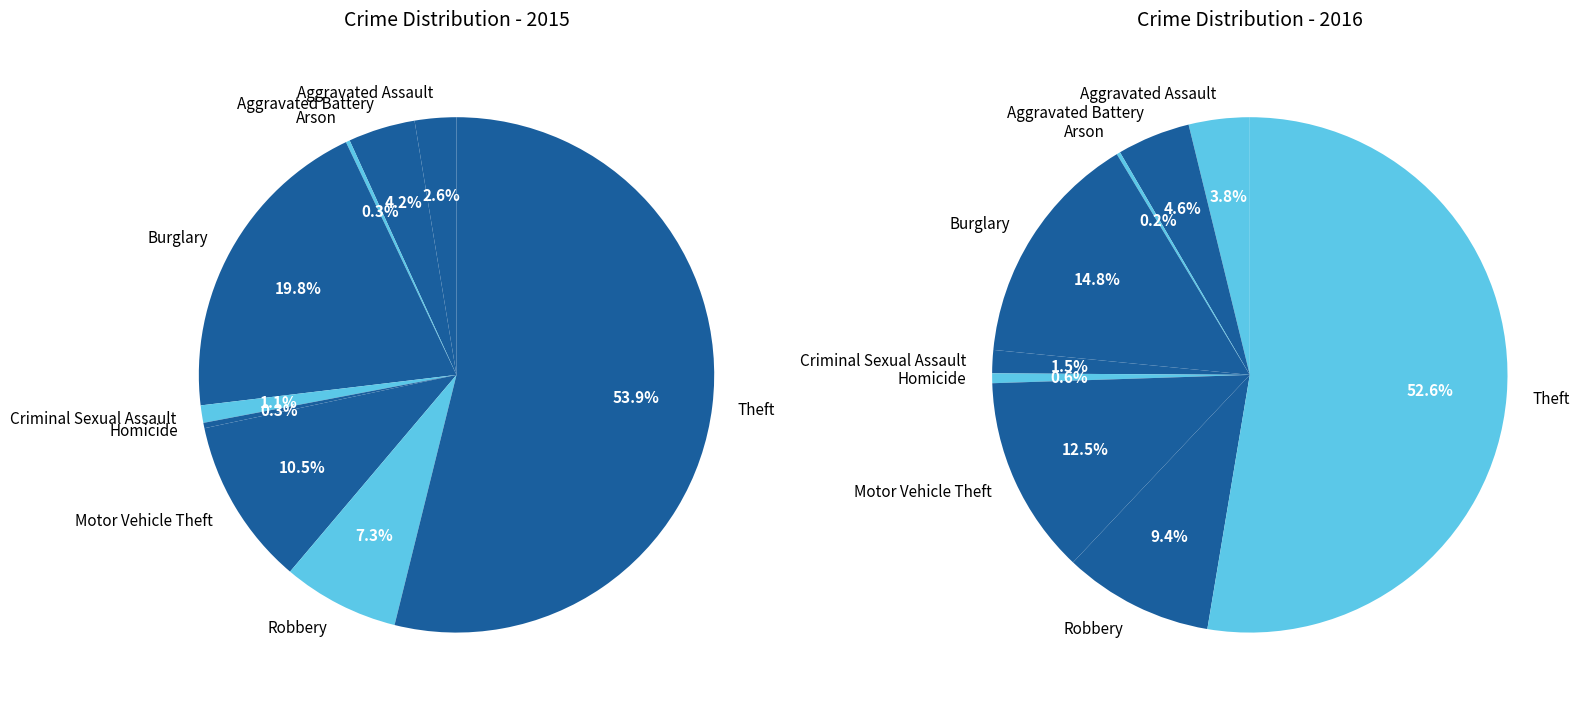

What portion of the pie excludes Homicide?

99.7%